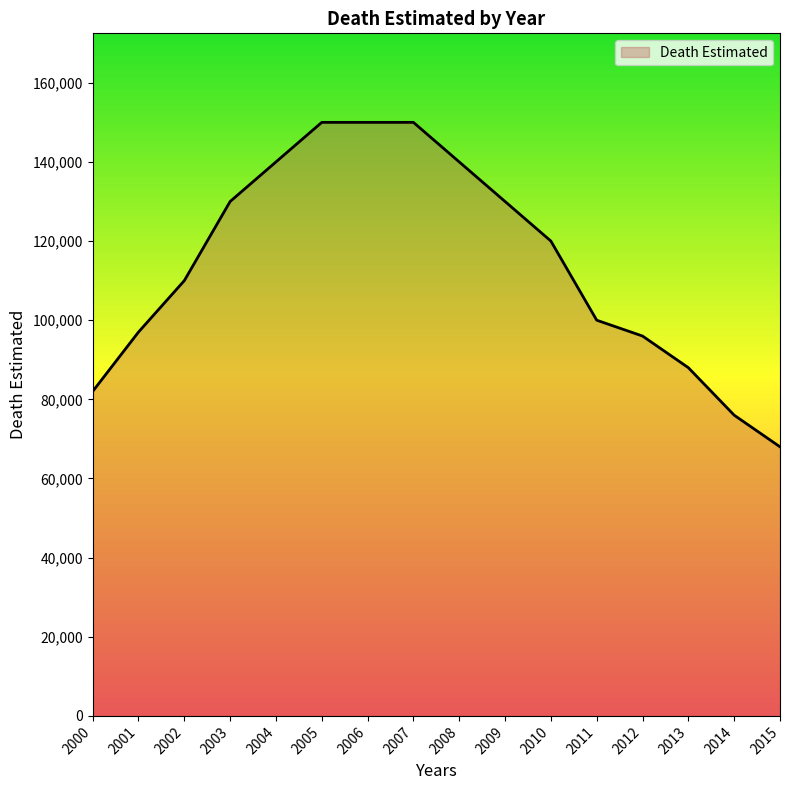

What is the sum of all values?

1827000